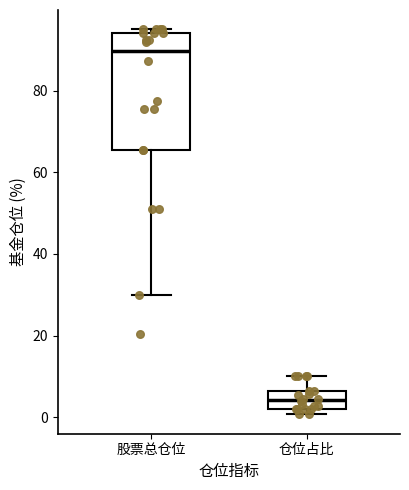

Which box has the lowest median line?

仓位占比